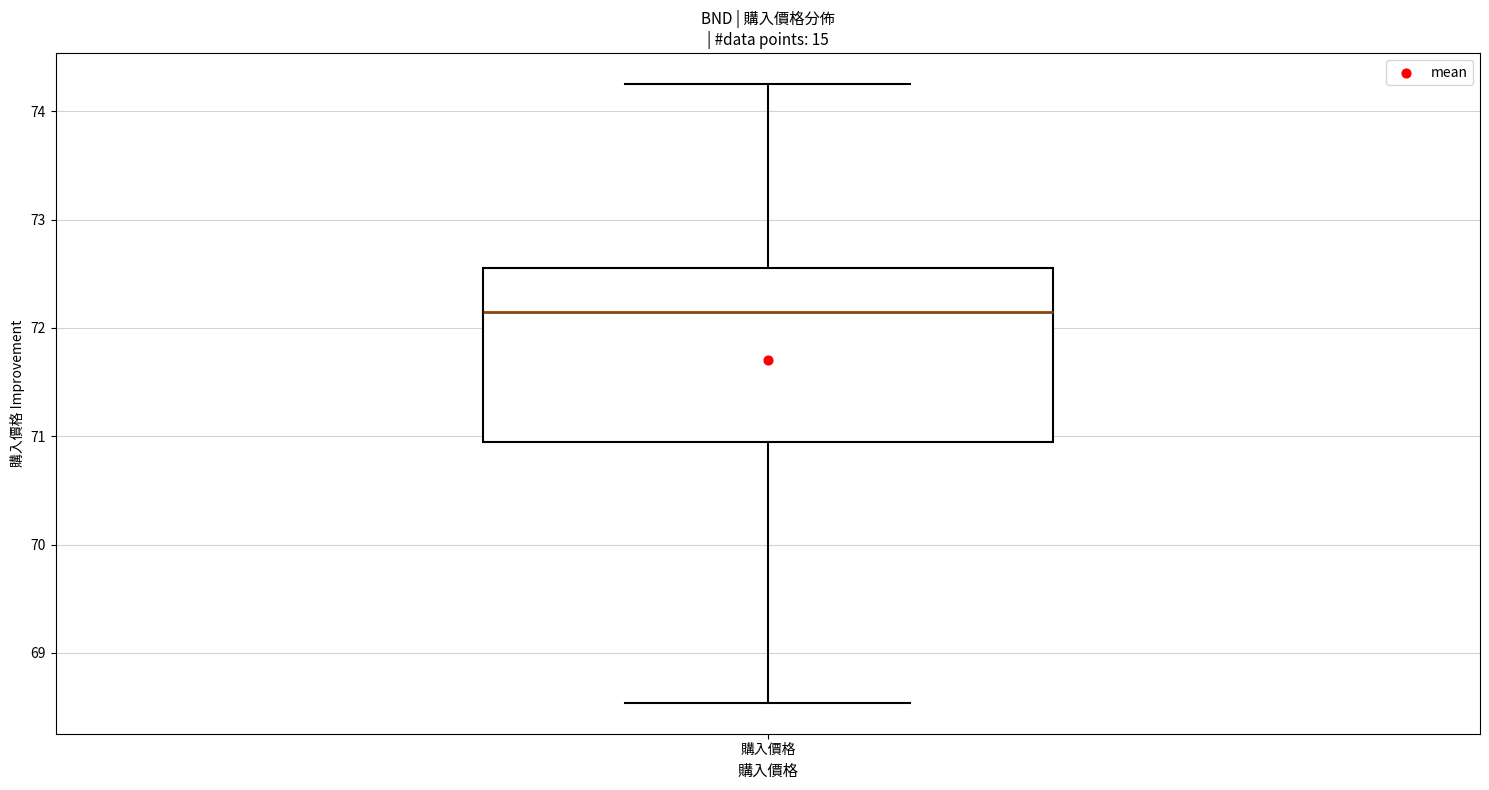

Where is the lower edge of the box for 購入價格 on the y-axis? The values are not printed on the chart, so give them approximately, as read against the axis.

70.9